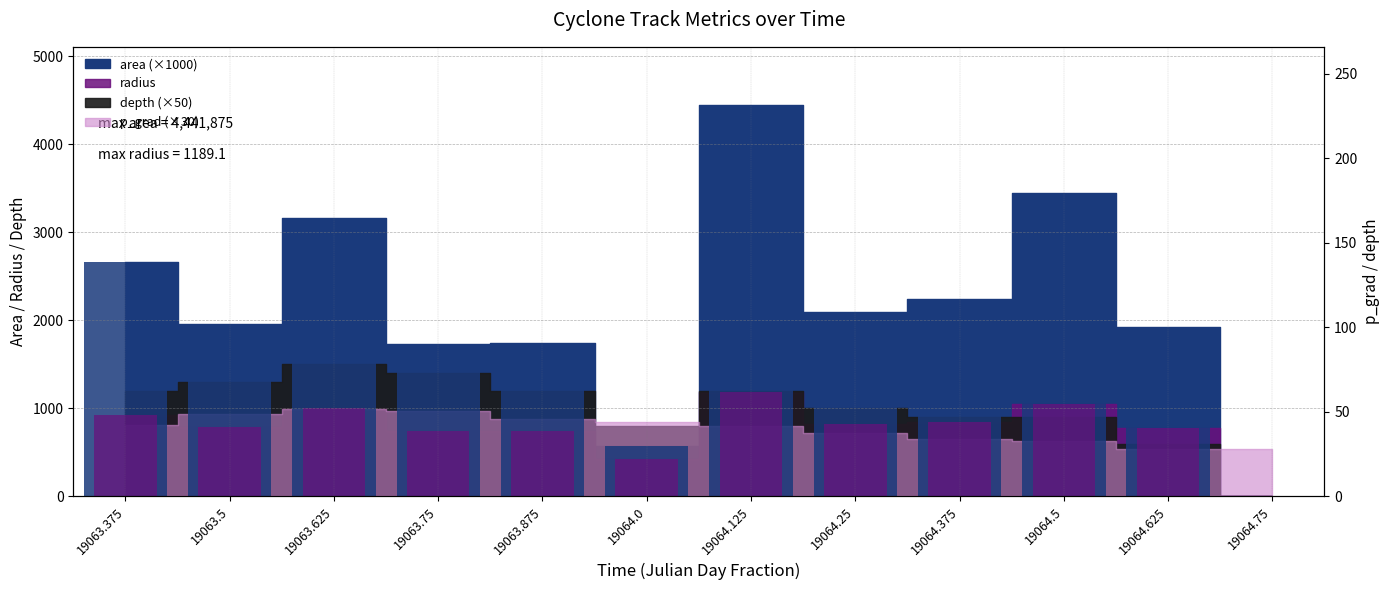

What is the difference between the highest and lowest values at 19063.375?

2637.8